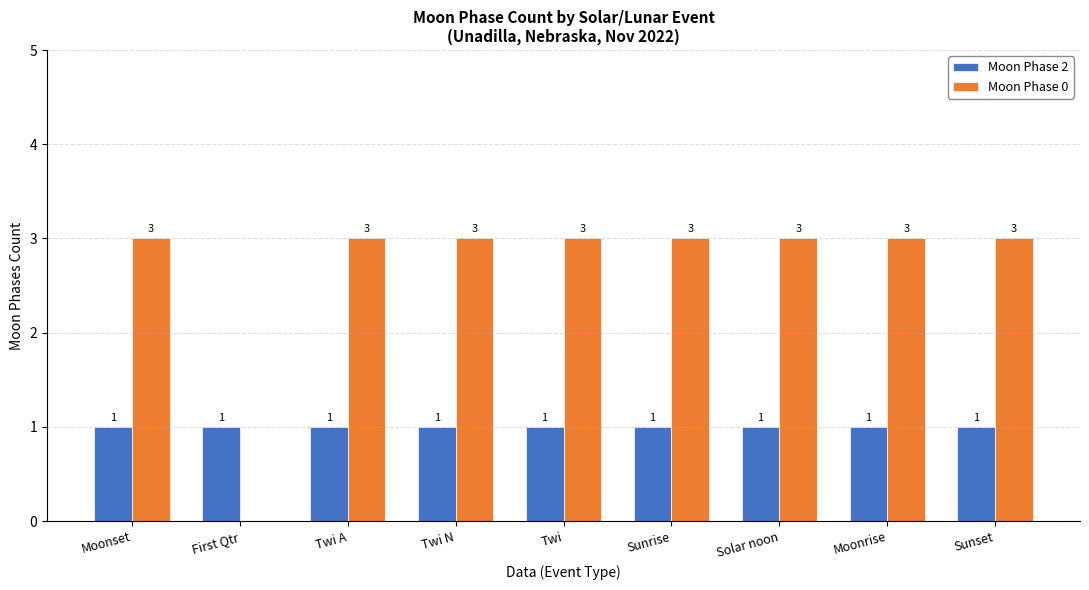

The value of Moon Phase 0 at Sunrise is 5. True or false?

False